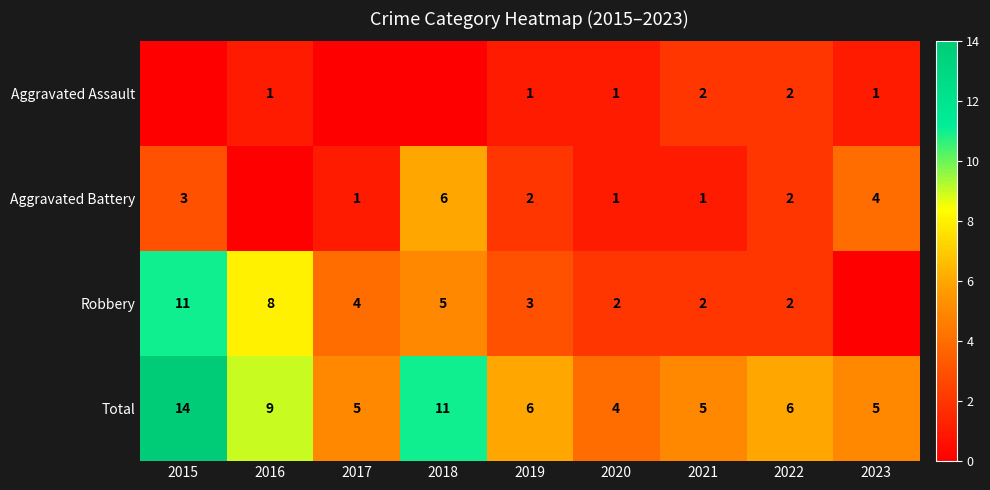

What is the lowest value of the Total series?

4